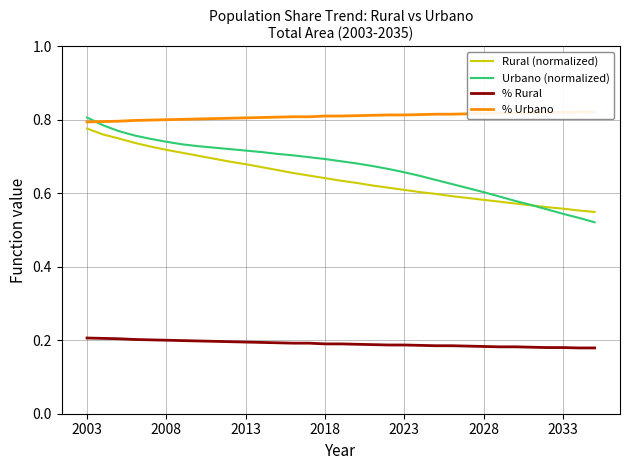

The value of % Rural at 28 is 0.1. True or false?

False